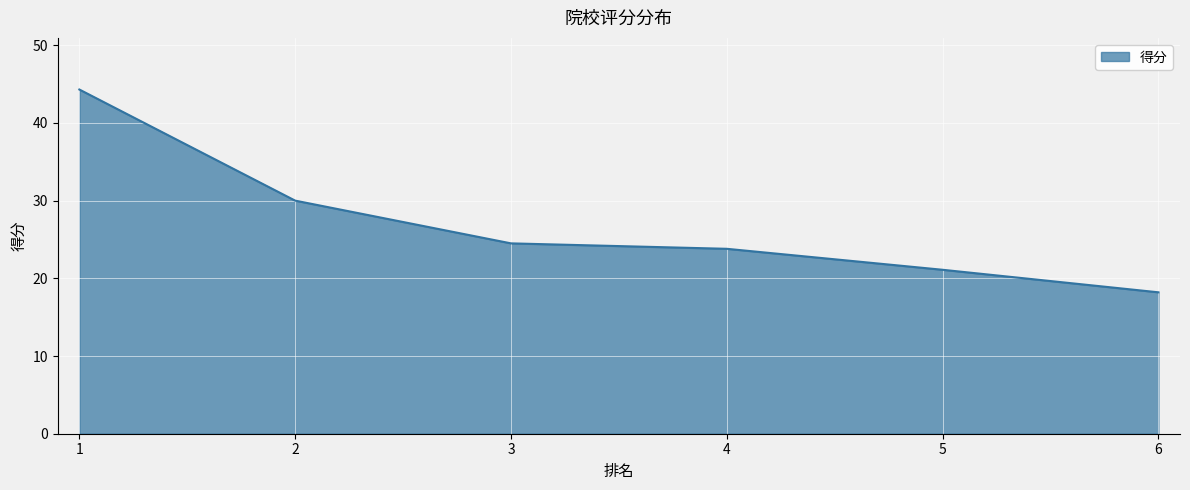

True or false: the data has more than 1 interior local peaks.

False